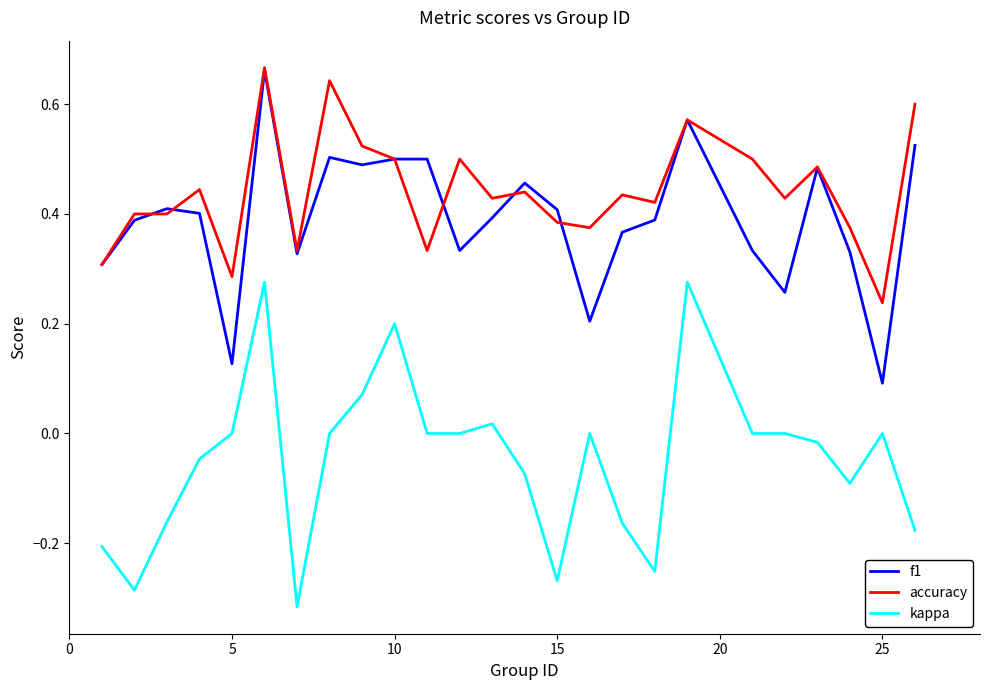

What are all the series names shown in the legend?

f1, accuracy, kappa